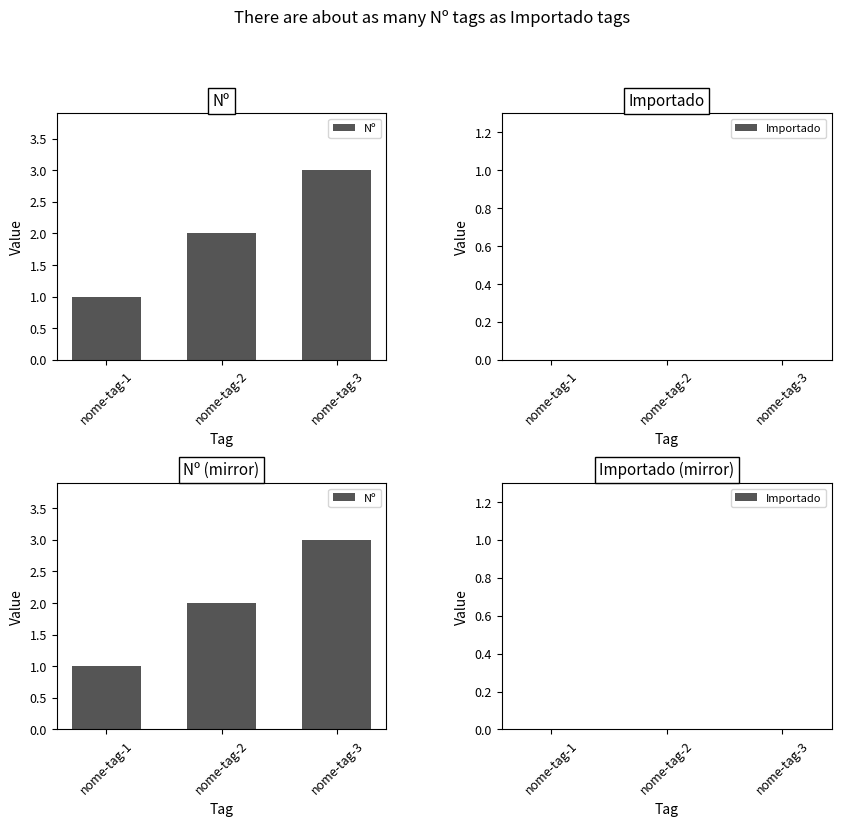

What are all the series names shown in the legend?

Nº, Importado